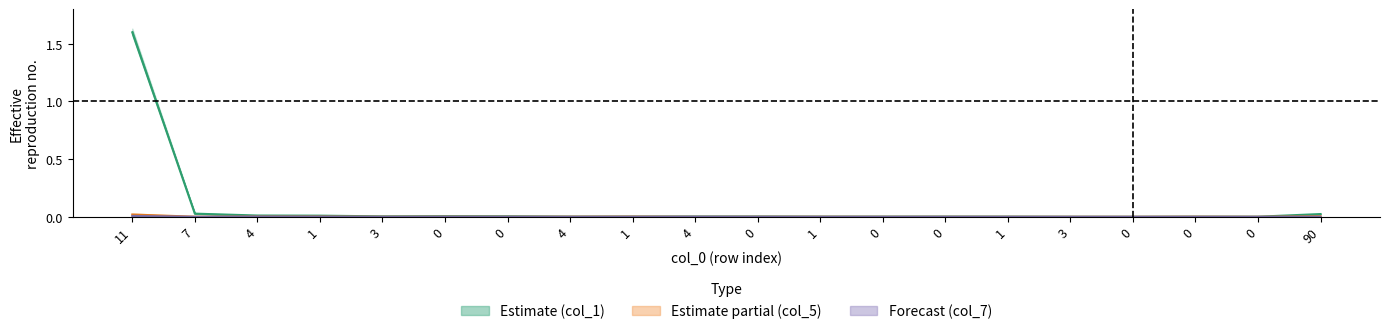

True or false: col_5 and col_1 intersect in this chart.

False